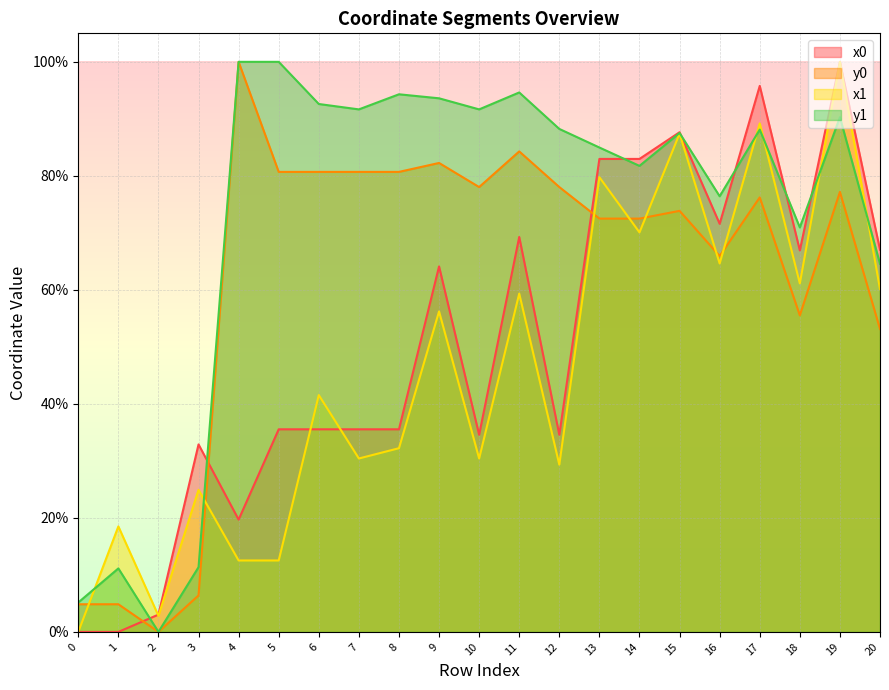

The y0 series shows 0.5 at 12. True or false?

False